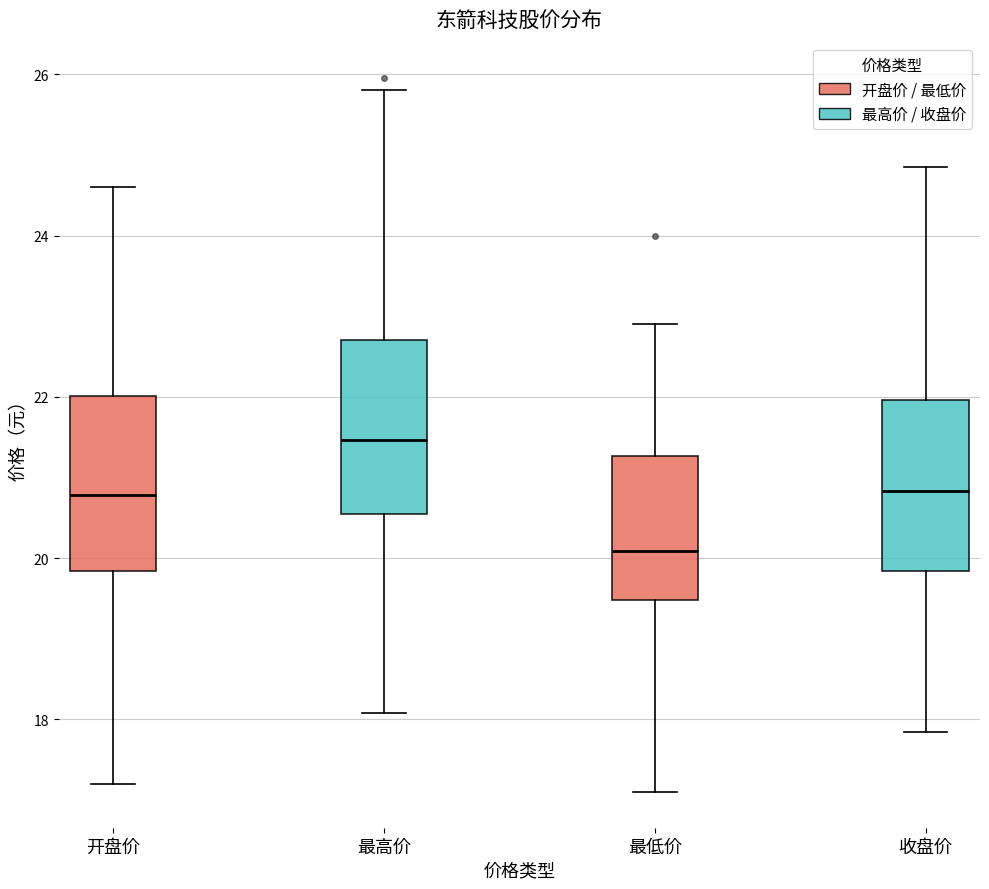

Reading left to right, transcribe this box plot: for each box, give where its median line is, the range the box spans, and where its two whiskers end, as read against the y-axis. The values are not printed on the chart, so give them approximately, as read against the axis.

开盘价: median 20.8, box 19.8 to 22.0, whiskers 17.2 to 24.6
最高价: median 21.4, box 20.6 to 22.8, whiskers 18.0 to 25.8
最低价: median 20.0, box 19.4 to 21.2, whiskers 17.2 to 23.0
收盘价: median 20.8, box 19.8 to 22.0, whiskers 17.8 to 24.8